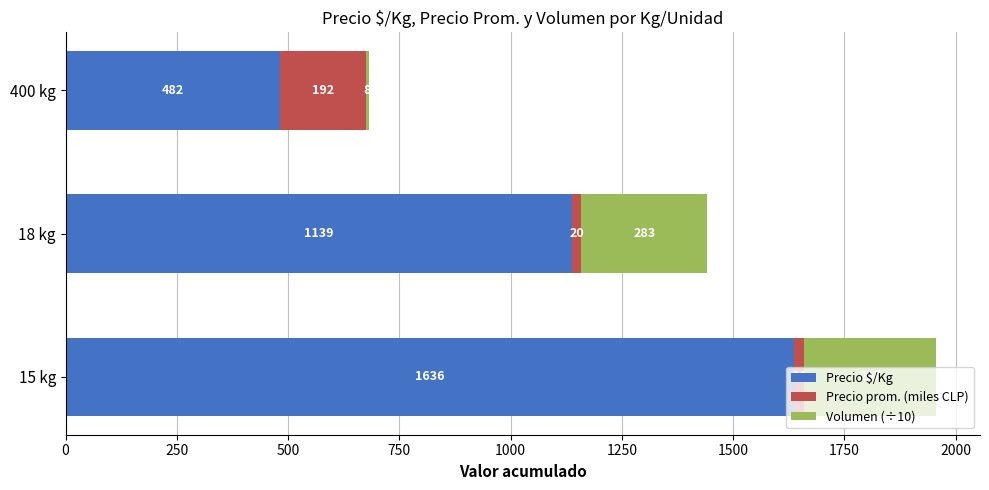

What is the sum of all Precio $/Kg values?

3257